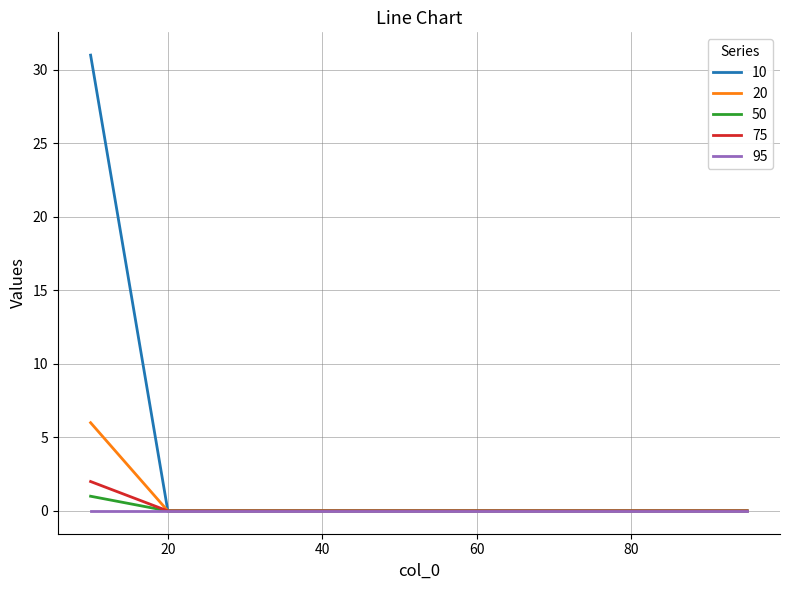

What is the maximum value shown in the chart?

31